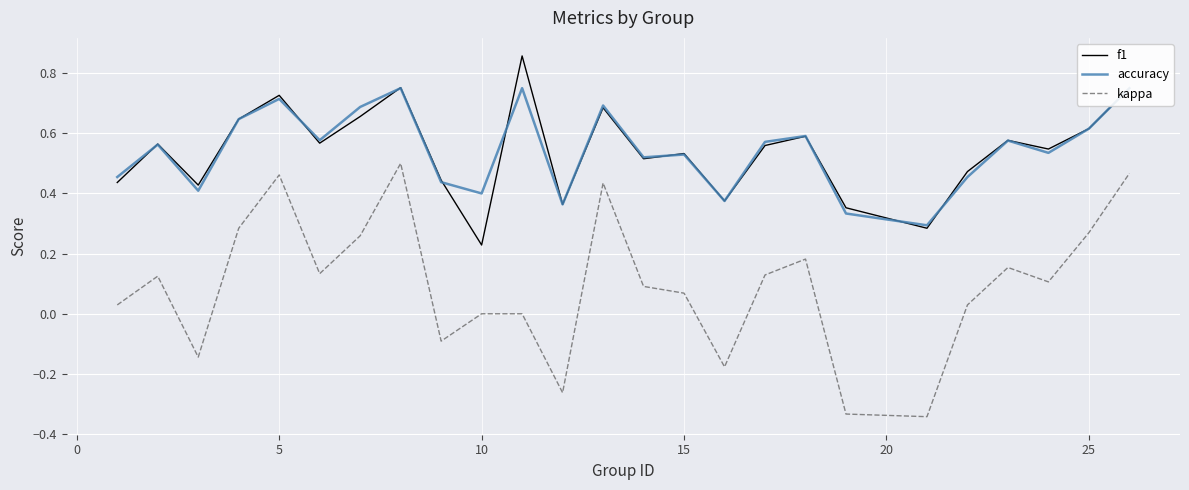

Rank the series by their maximum value, from highest to lowest.

f1, accuracy, kappa